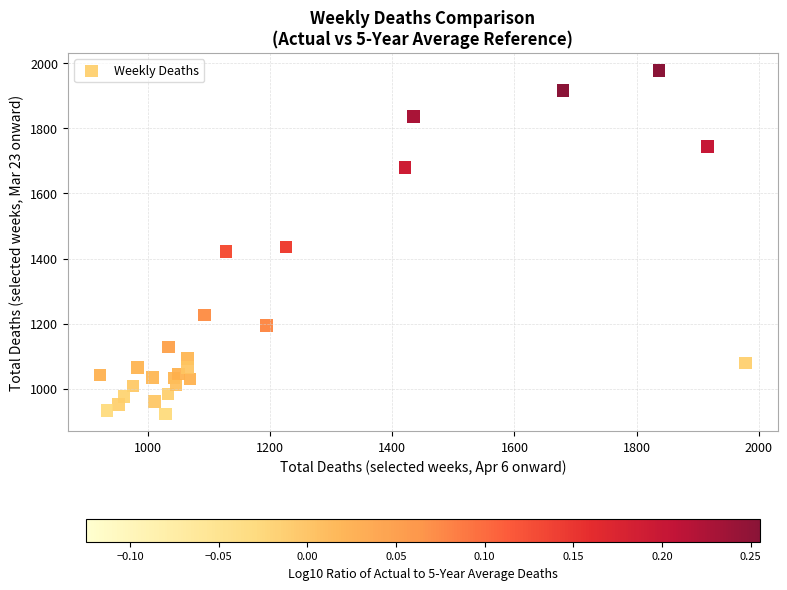

What Y value in the scatter plot is closest to 1450?

1435